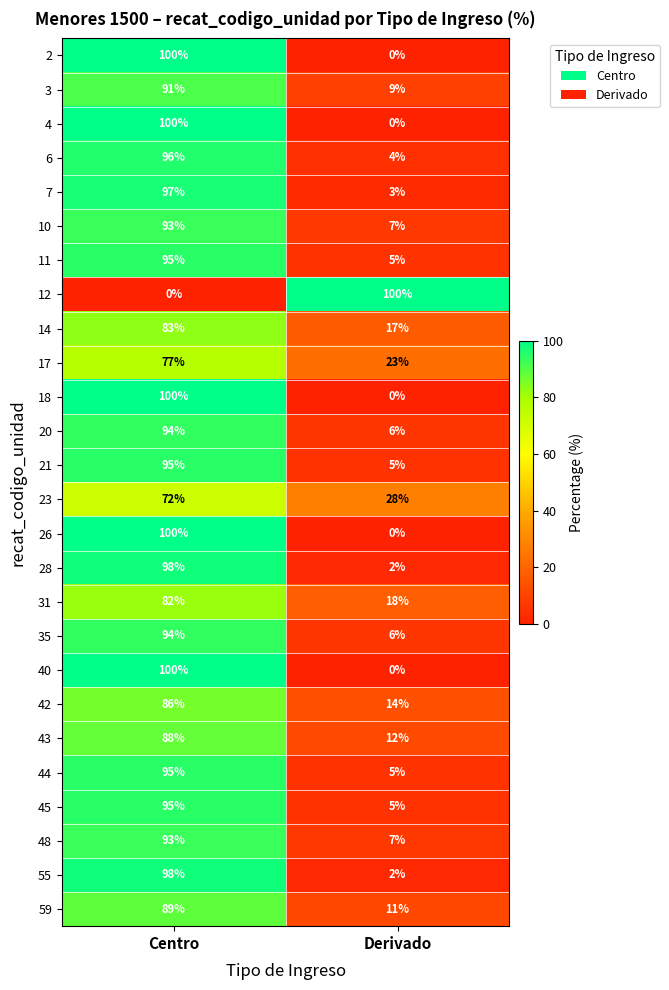

What is the spread (max minus min) of values at Derivado?

100